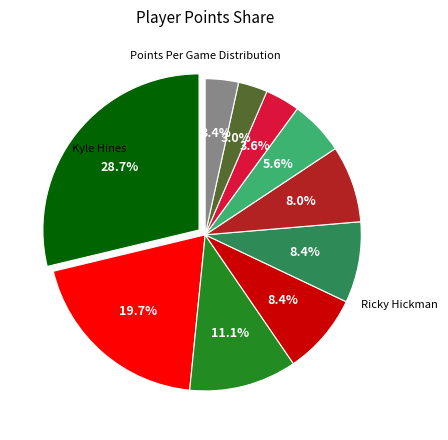

Does any single category account for the majority?

No